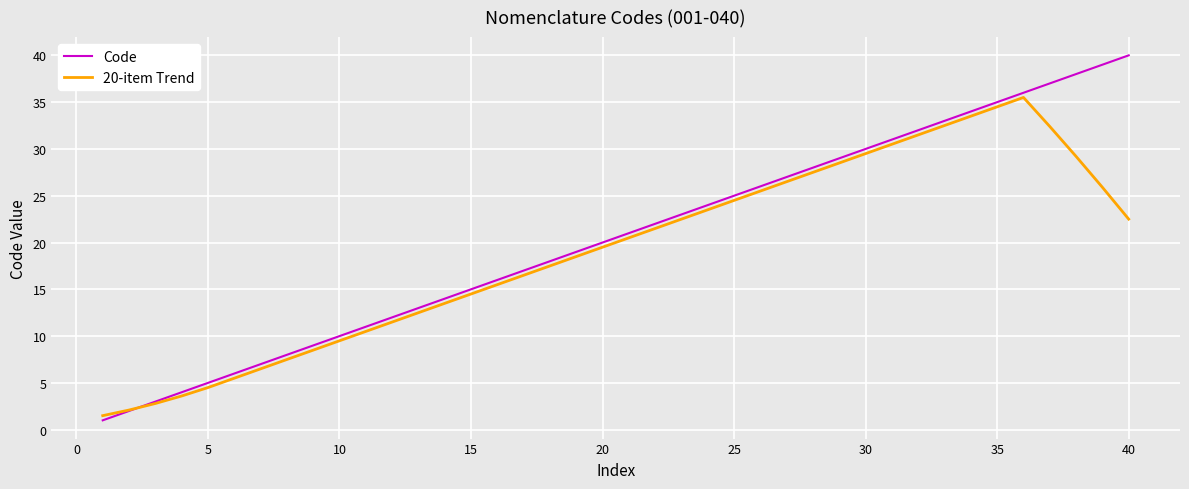

Which series has the widest spread of values?

Code